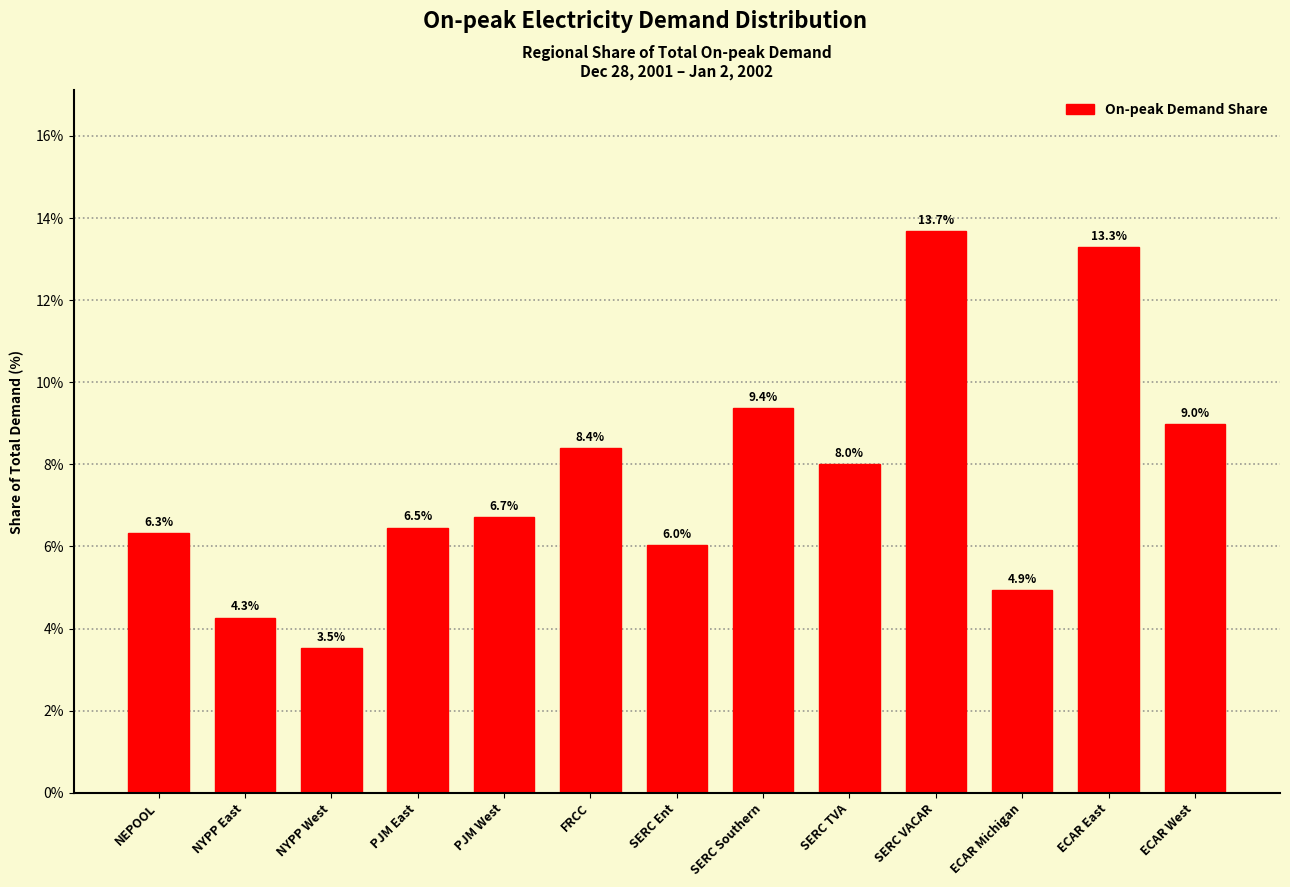

Reading left to right, what are all the values shown in this chart?

NEPOOL=6.3	NYPP East=4.3	NYPP West=3.5	PJM East=6.5	PJM West=6.7	FRCC=8.4	SERC Ent=6.0	SERC Southern=9.4	SERC TVA=8.0	SERC VACAR=13.7	ECAR Michigan=4.9	ECAR East=13.3	ECAR West=9.0